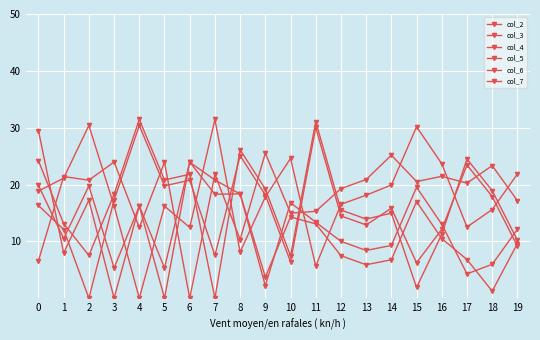

How many data points does each series have?

20